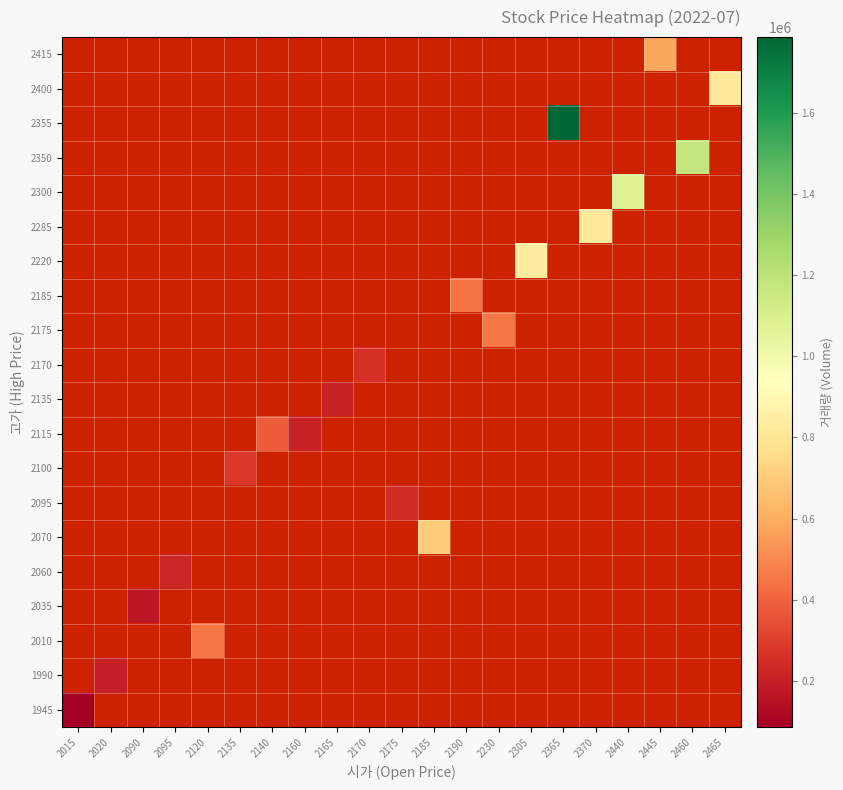

How many distinct data groups are displayed?

20